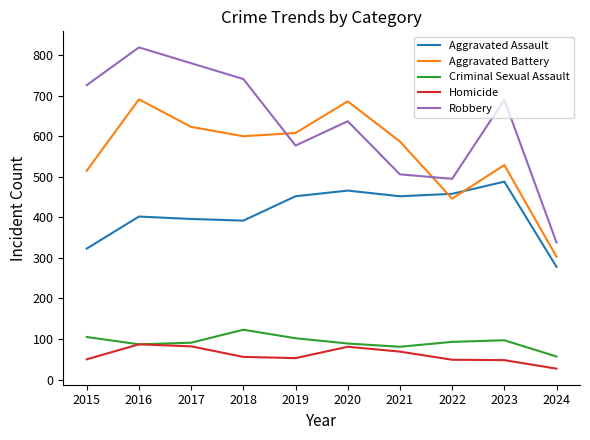

What is the difference between the highest and lowest values at 2021?

518